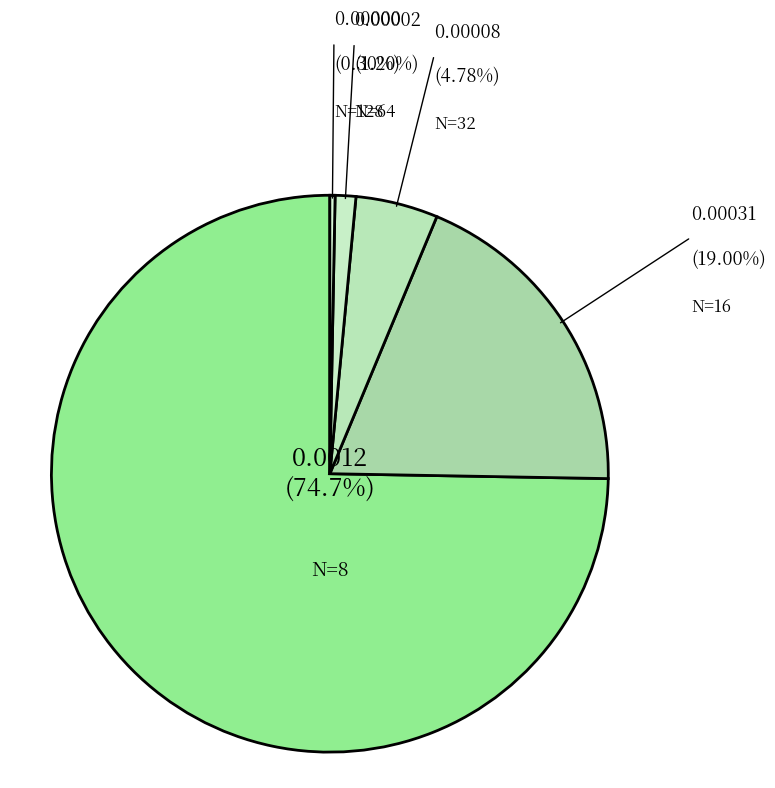

Combined, do N=32 and N=8 account for over 50%?

Yes